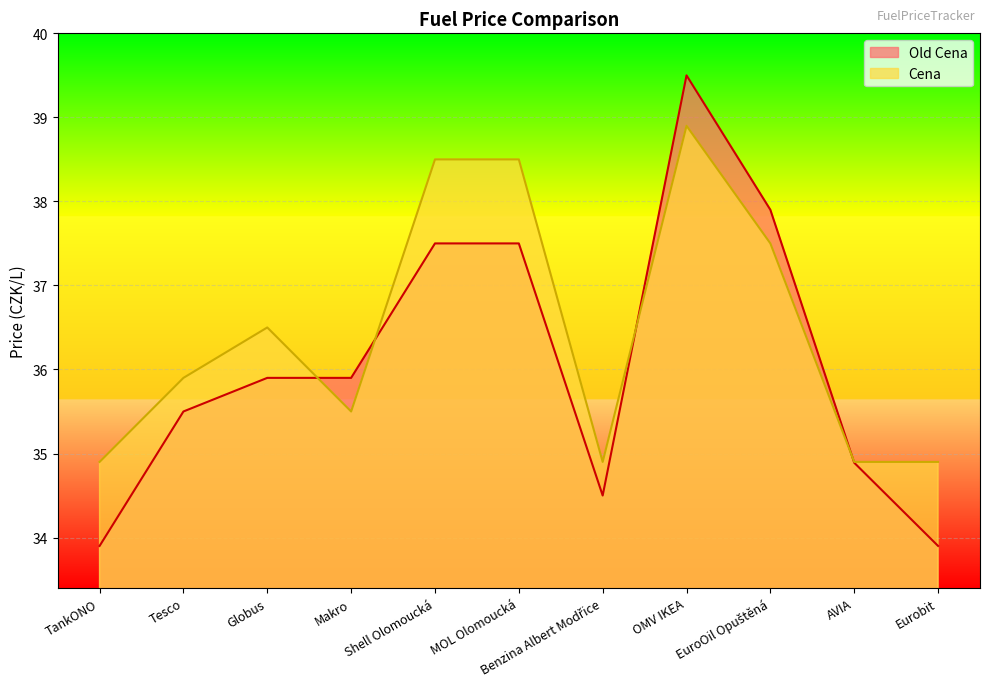

Is the value of Cena at Tesco greater than the value of Old Cena at AVIA?

Yes